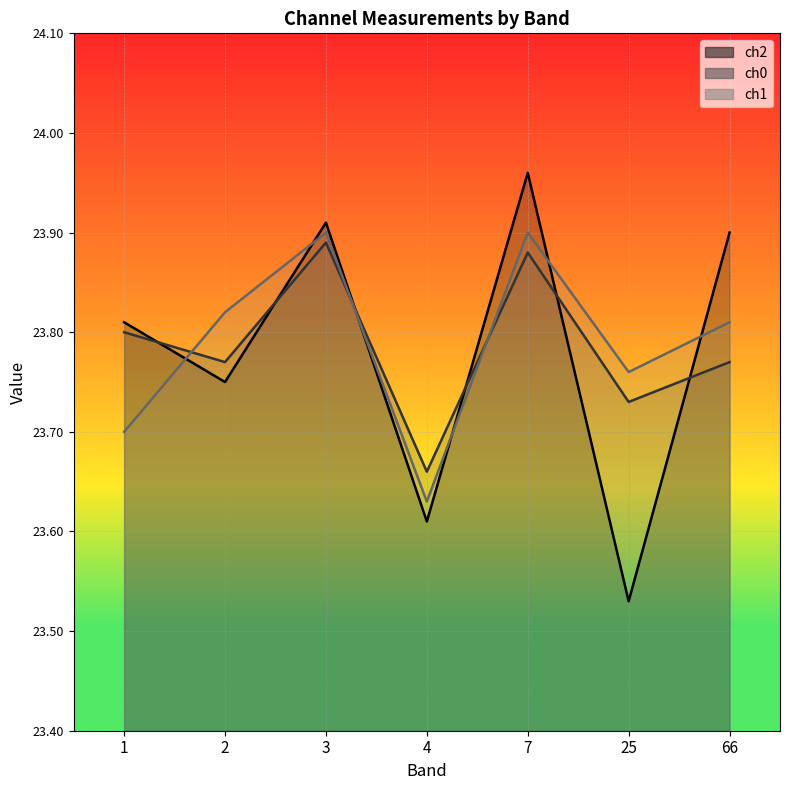

Between 2 and 4, which is larger?

2